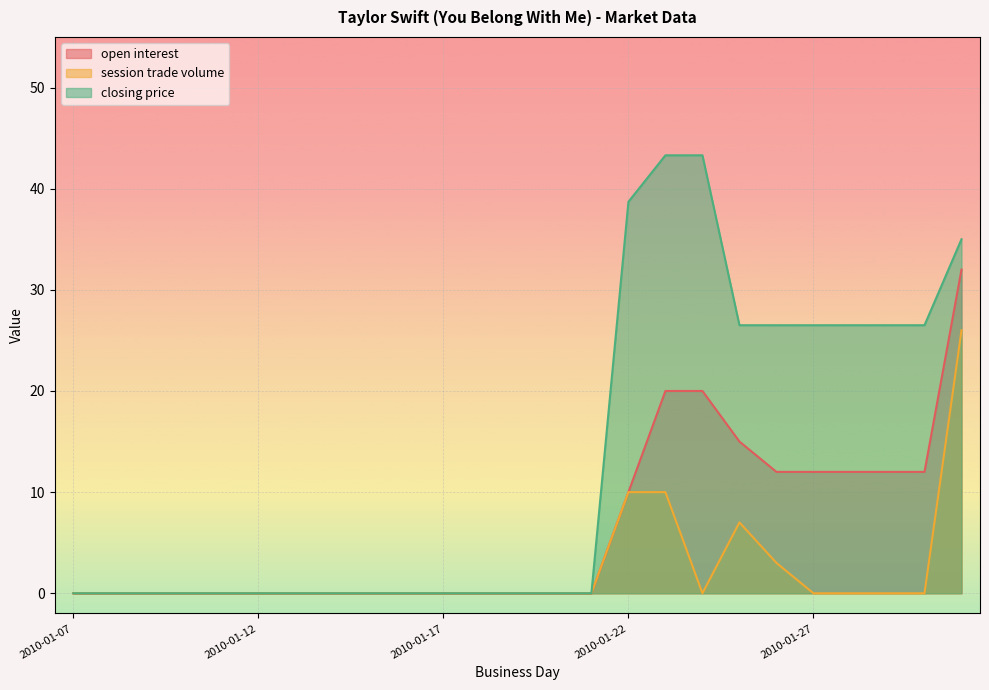

At 2010-01-10, list the series in order from smallest to largest.

open interest, session trade volume, closing price